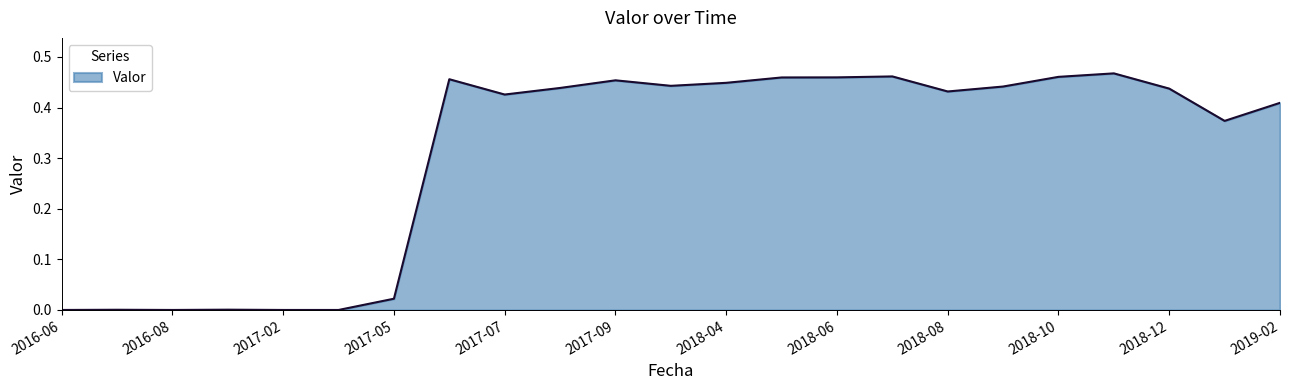

At which category does the data reach its first local valley?

2016-08